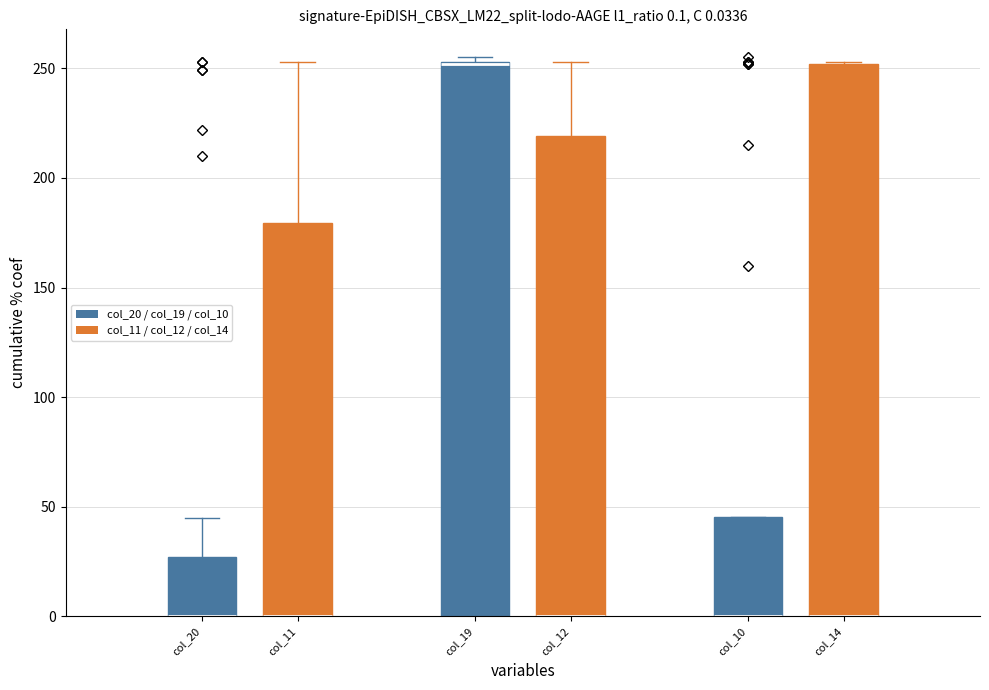

How many values in the col_11 series exceed 0?

9